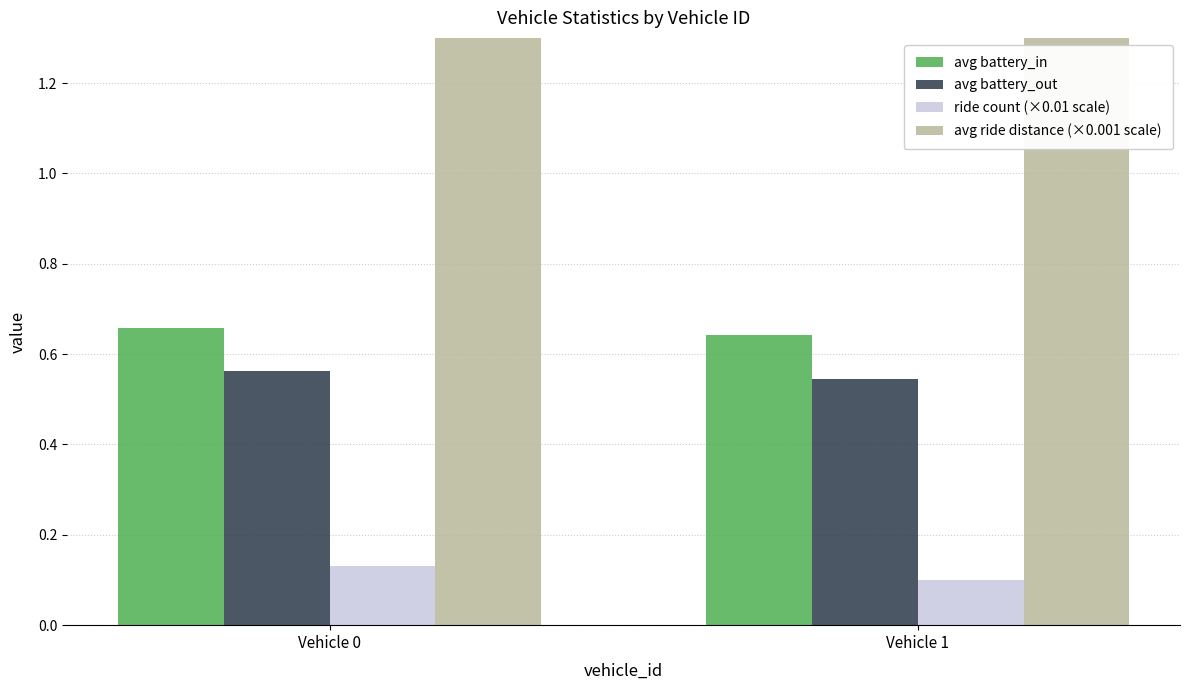

How many avg battery_in values are between 0 and 1?

2